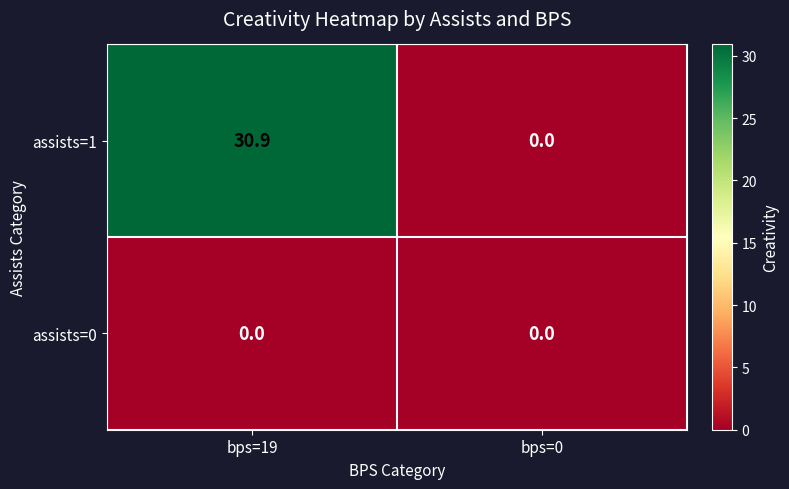

What is the difference between the assists=1 values at bps=0 and bps=19?

30.9